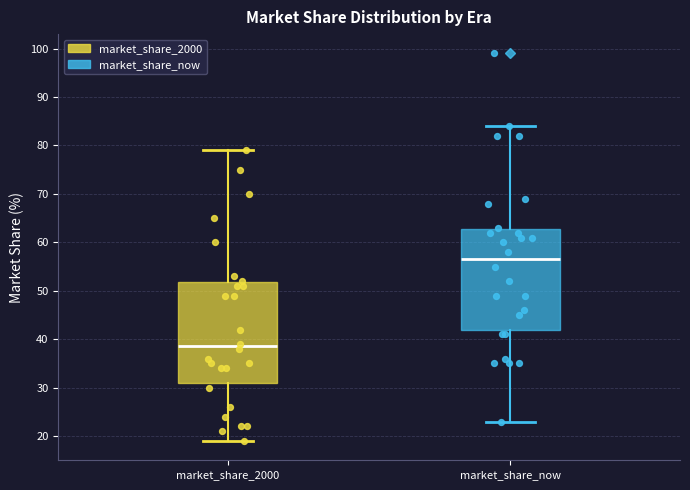

Which box's median line is the highest?

market_share_now